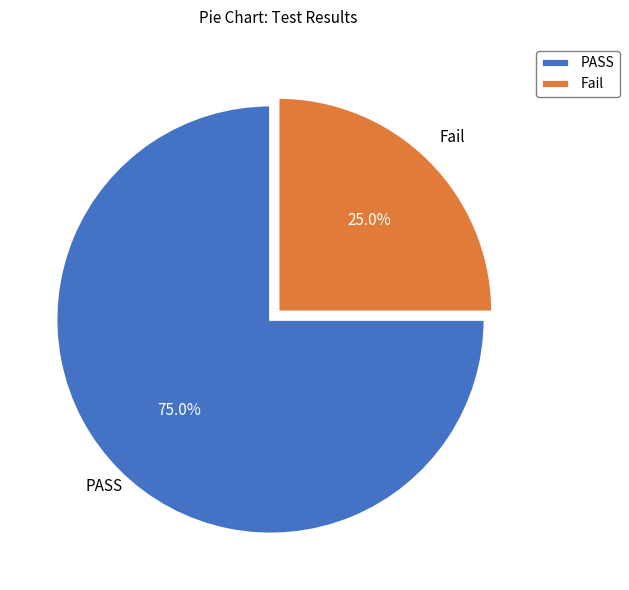

How many slices are in this pie chart?

2